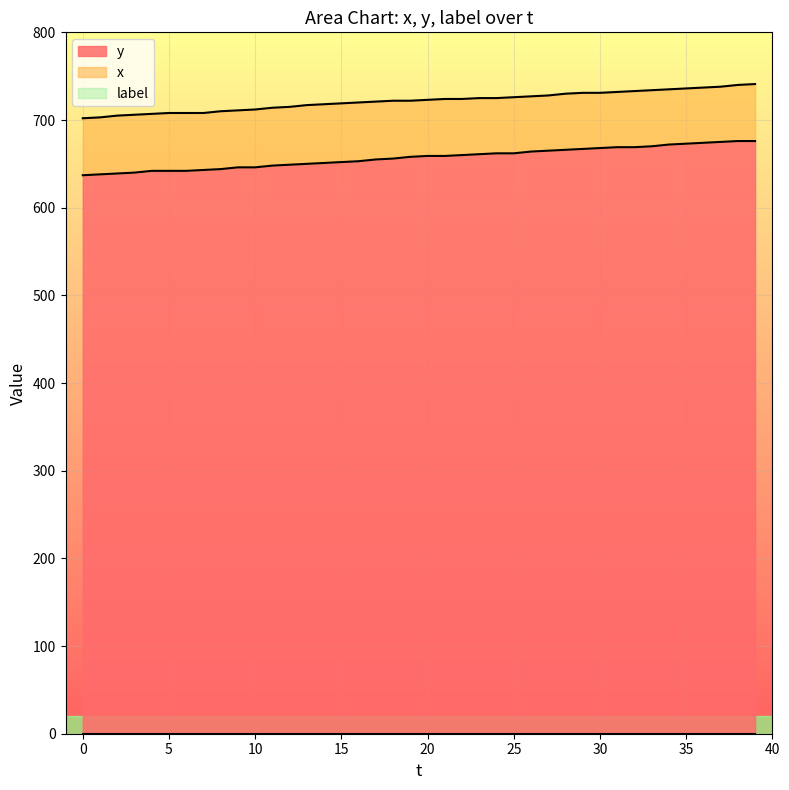

Which series has the largest range (max minus min)?

x